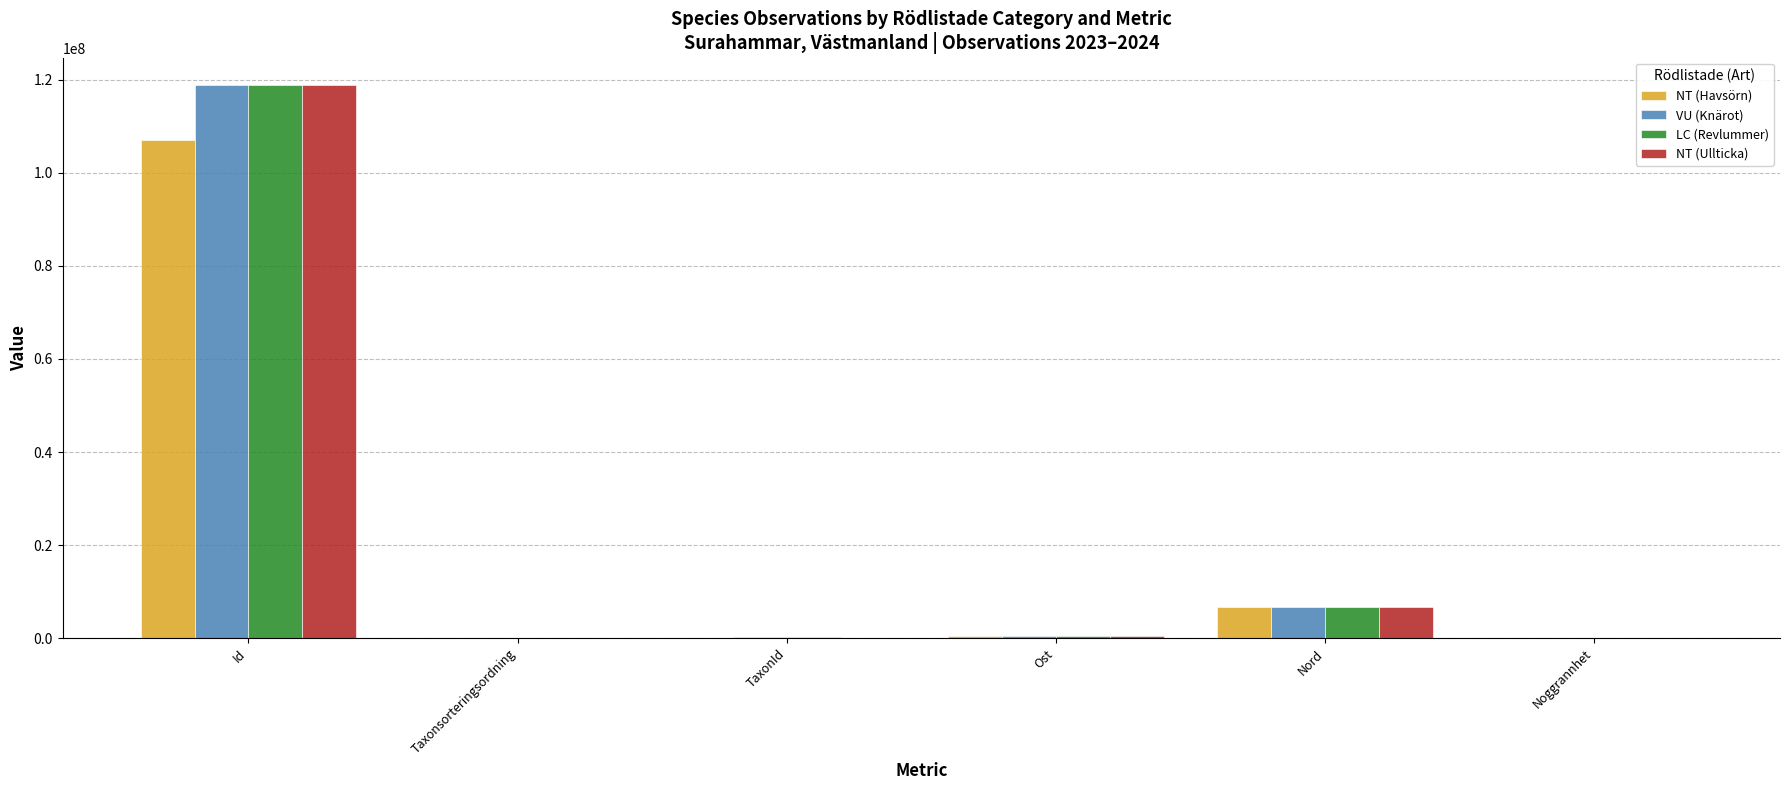

At which category does the chart reach its peak across all series?

Id